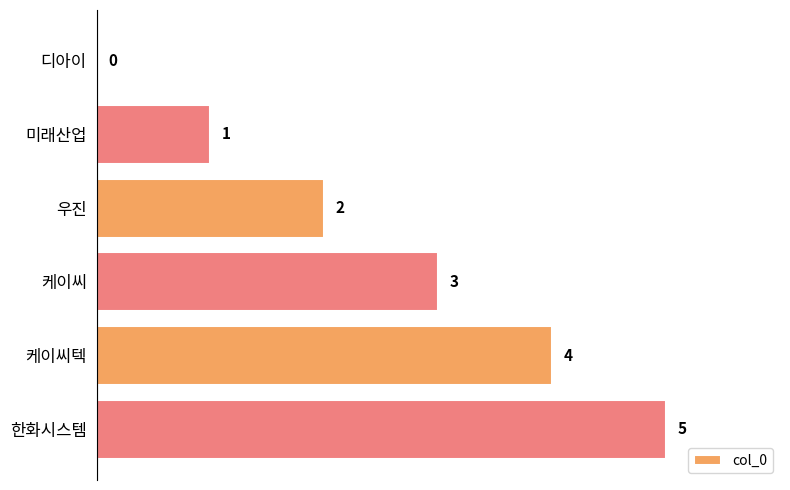

The chart shows a value of 3 at 한화시스템. True or false?

False